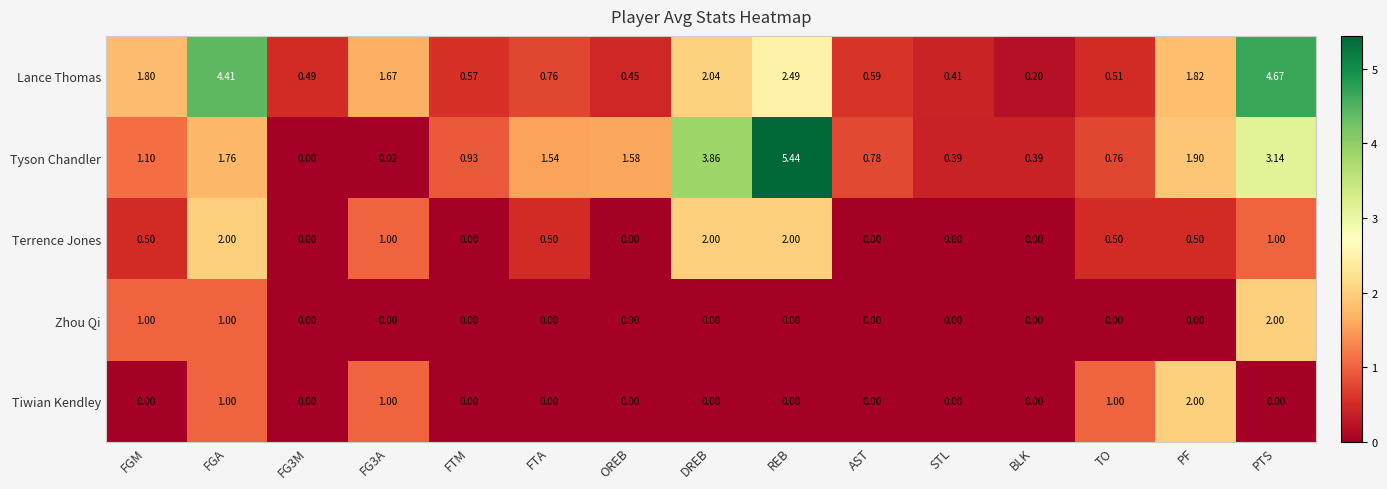

At which category is the sum across all series the highest?

PTS